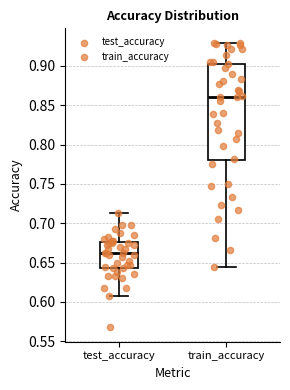

Where does the median line of the box for test_accuracy sit on the y-axis? The values are not printed on the chart, so give them approximately, as read against the axis.

0.660